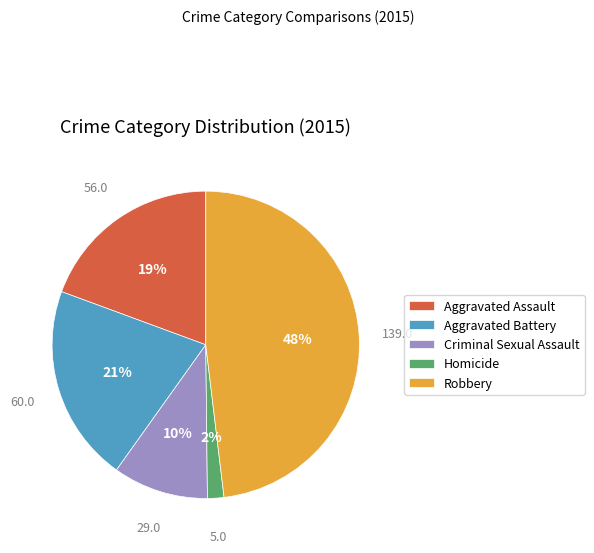

Count the number of slices in the pie.

5